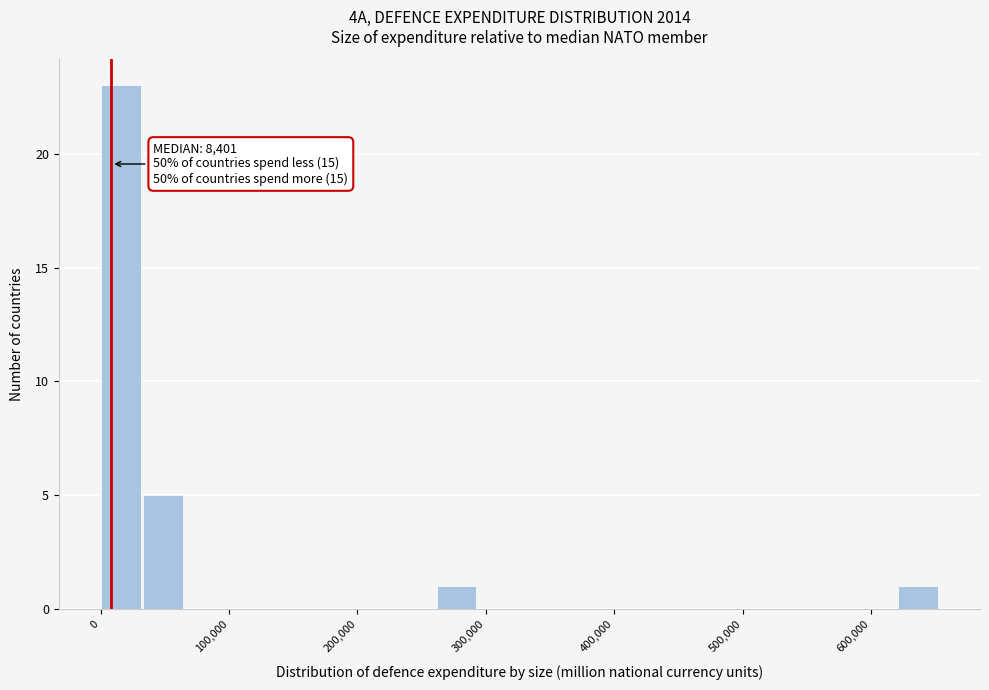

Around what value on the x-axis is the tallest bar? Give the approximate position of its centre, as read against the axis.

20000